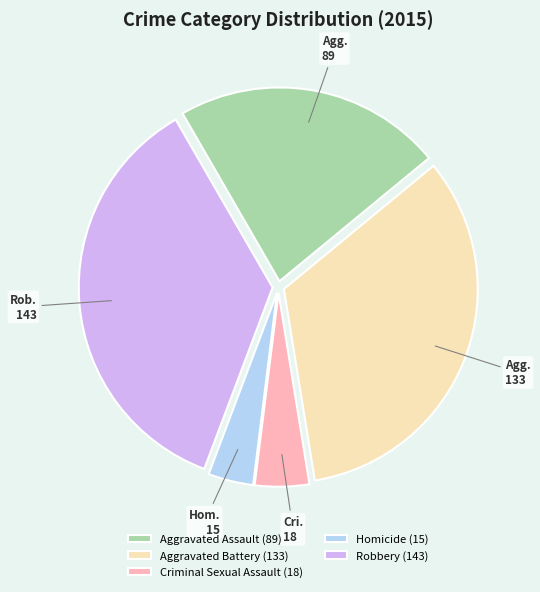

Approximately how many times larger is the value at Robbery (143) compared to Aggravated Assault (89)?

1.6